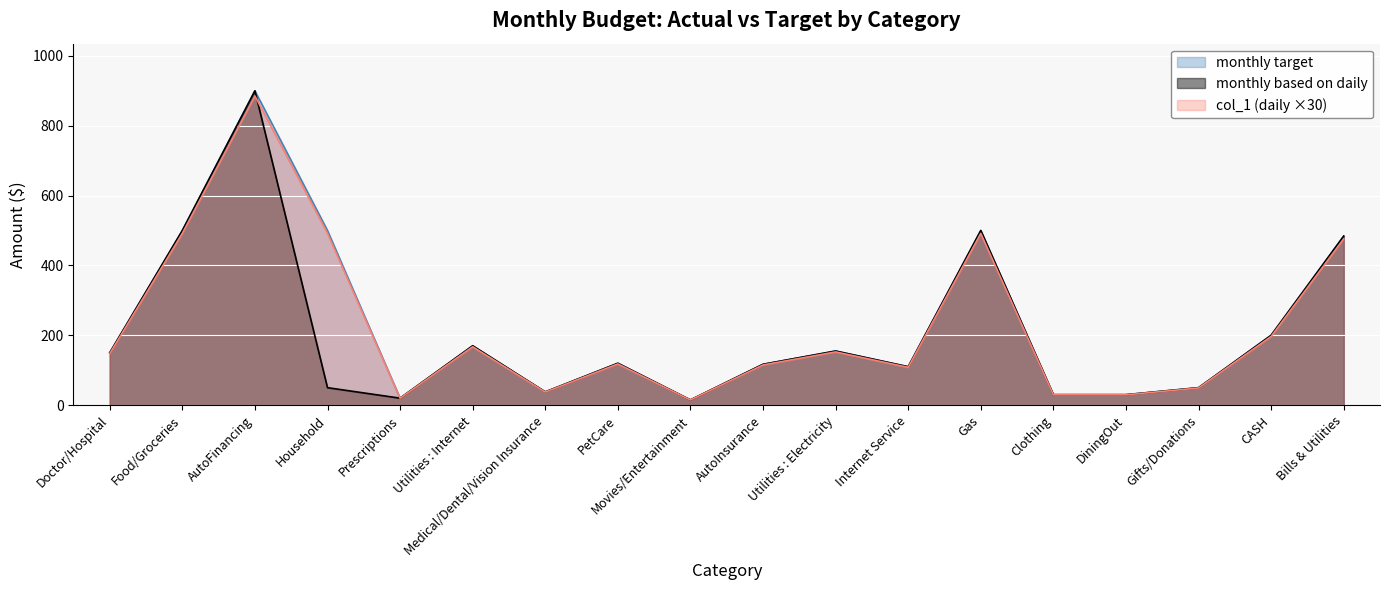

The monthly based on daily series shows 74.7 at Gifts/Donations. True or false?

False